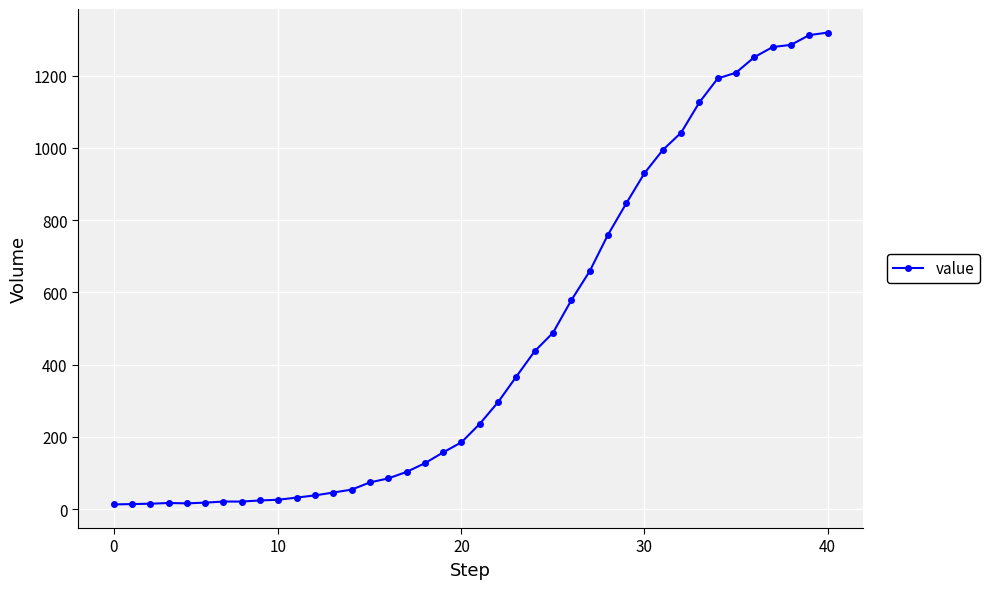

What is the greatest value displayed?

1319